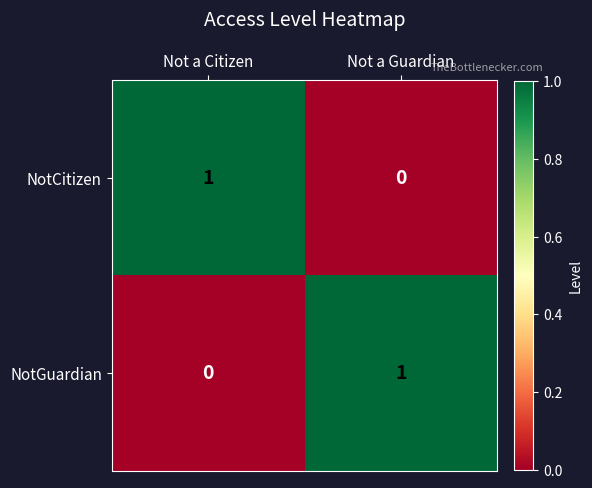

The value of NotGuardian at Not a Guardian is 1. True or false?

True